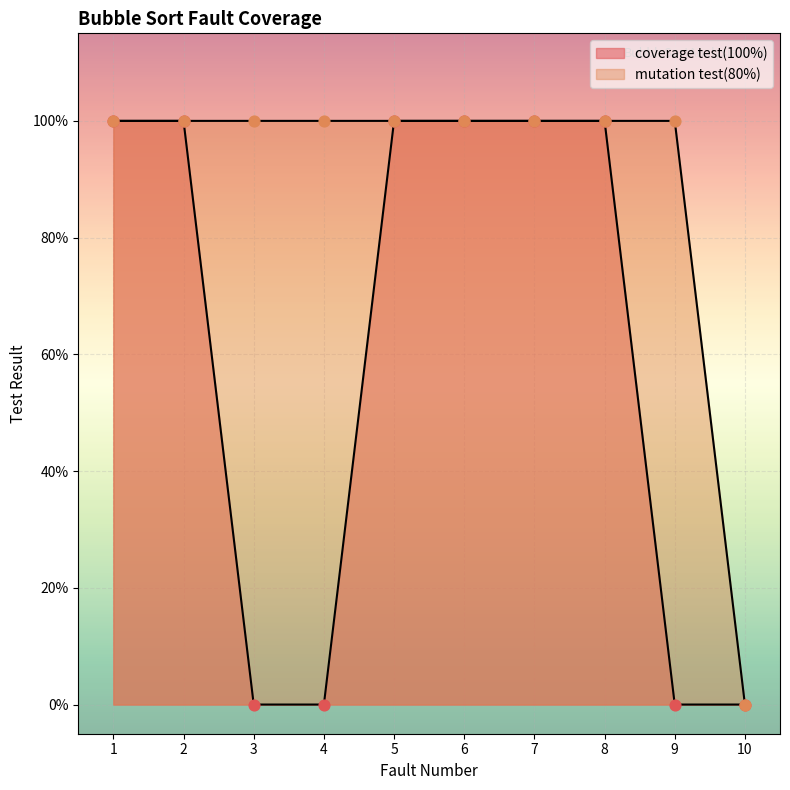

At which category is the sum across all series the highest?

1